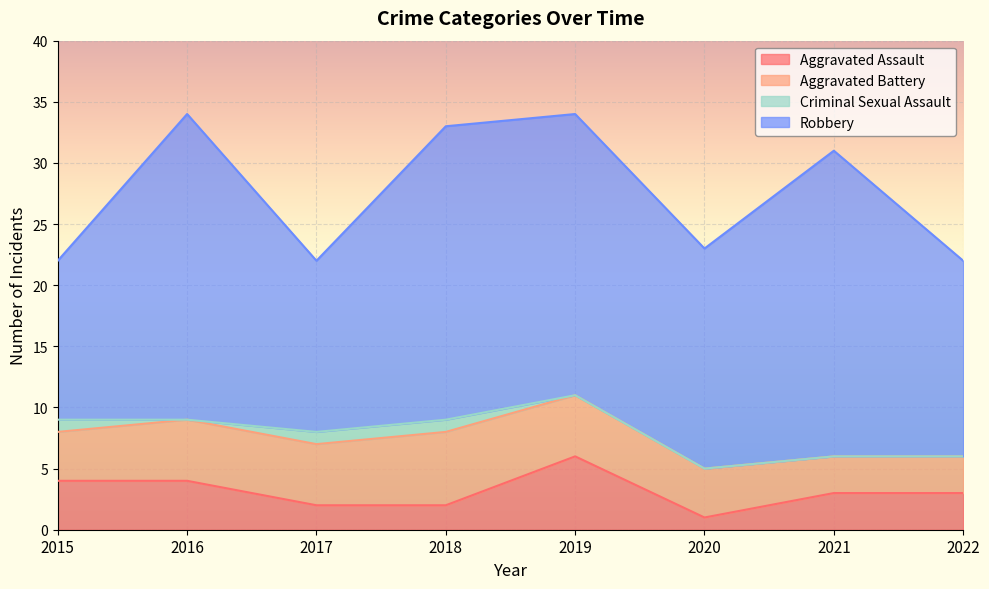

How many values in Criminal Sexual Assault are above zero?

3